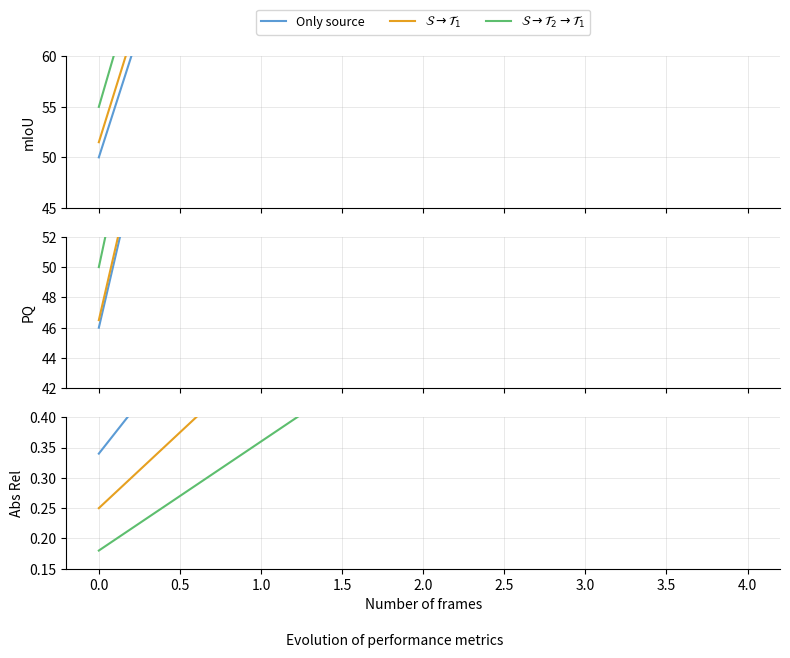

What is the difference between the second highest and minimum values in the $\mathcal{S} \to \mathcal{T}_2 \to \mathcal{T}_1$ series?

0.5